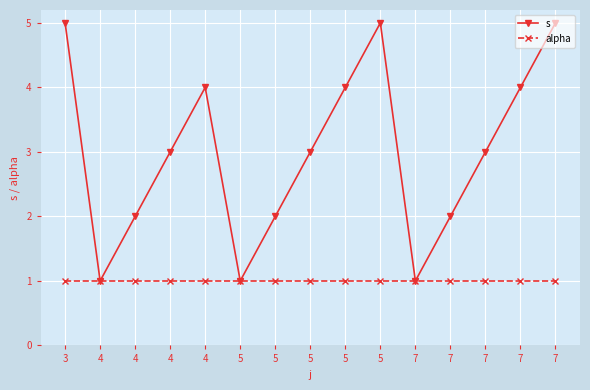

Which series changed the most between 5 and 7?

s